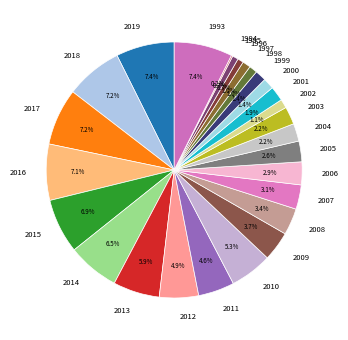

Does 2013 represent more than half of the total?

No